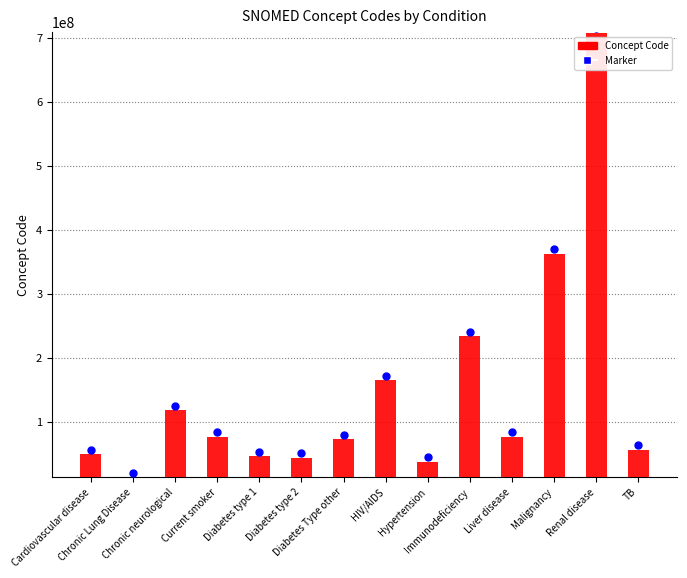

At how many categories does at least one series exceed 370007233?

2